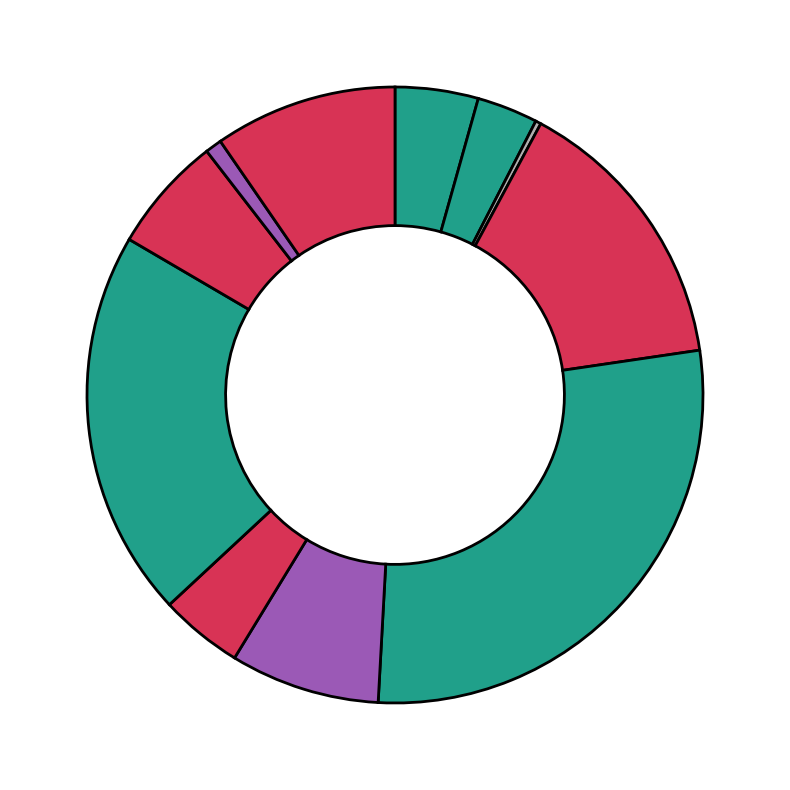

Count the number of slices in the pie.

11